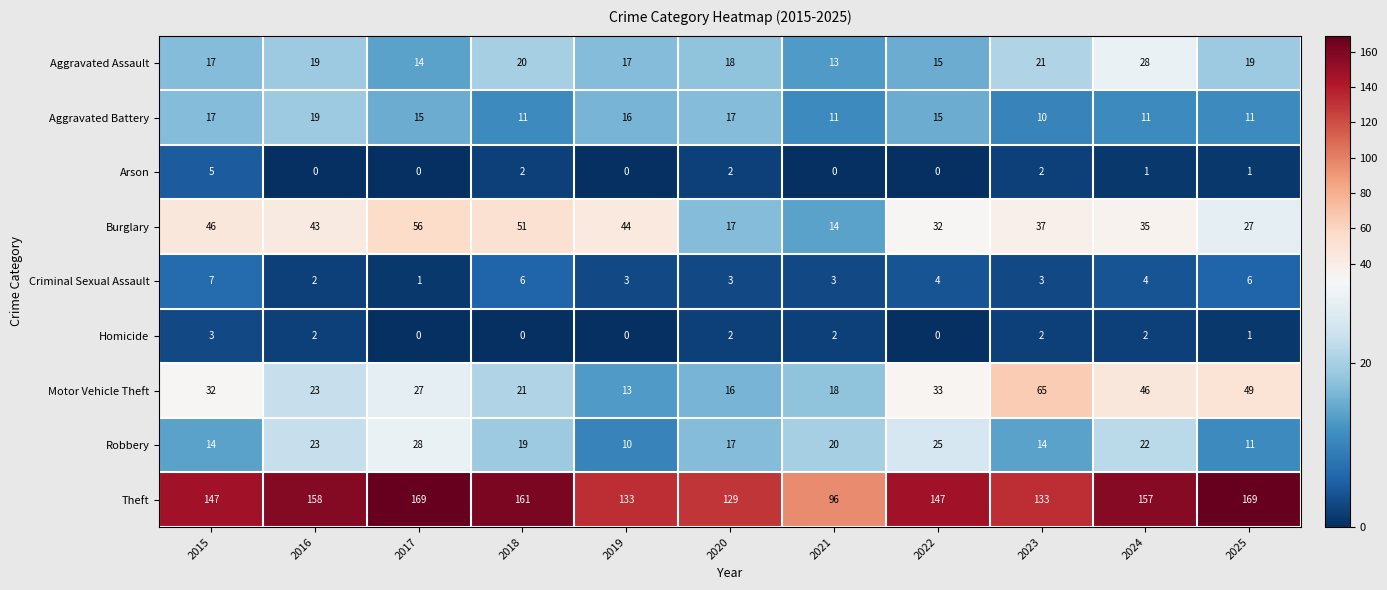

Which category has the lowest value in the Burglary series?

2021